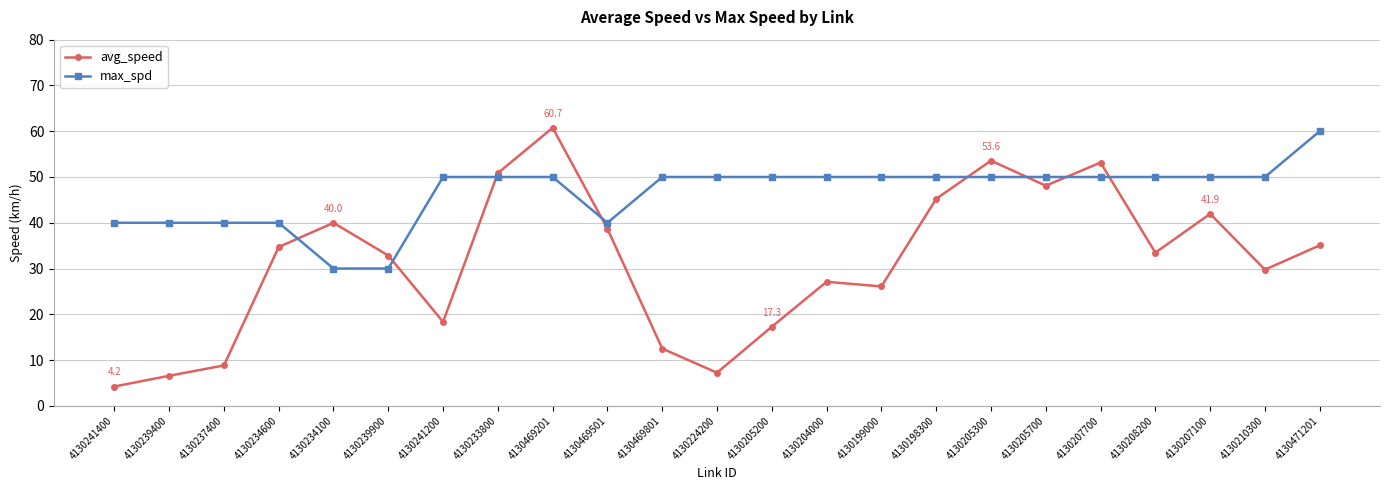

What is the label of the 21st point from the right?

4130237400